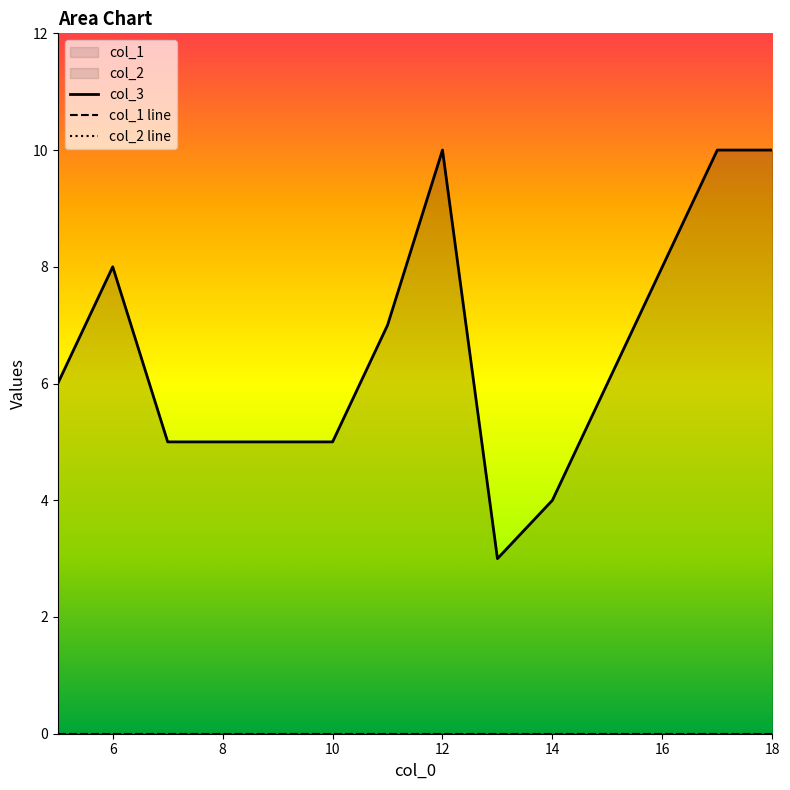

True or false: col_1 line and col_2 line cross at least once.

False